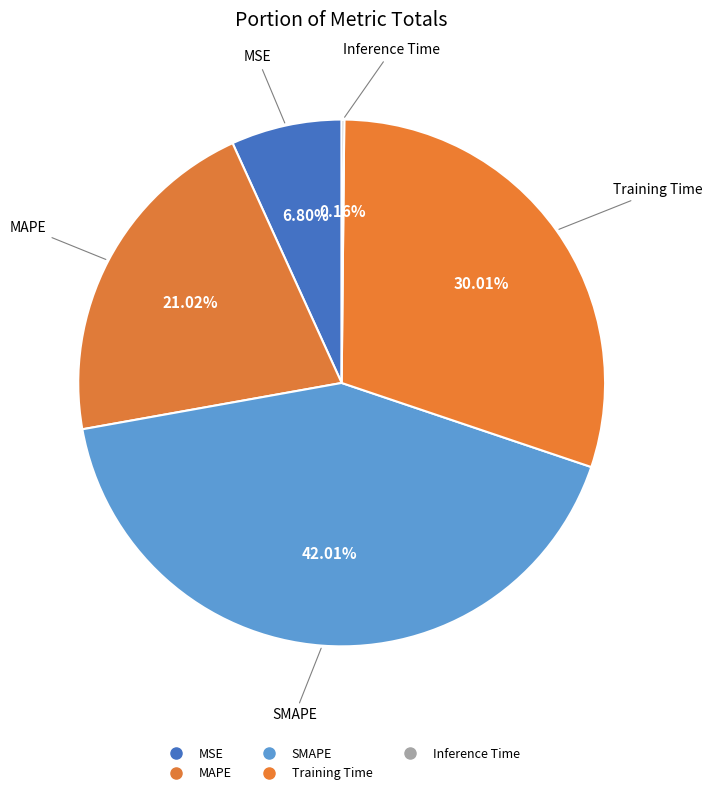

How many slices are in this pie chart?

5